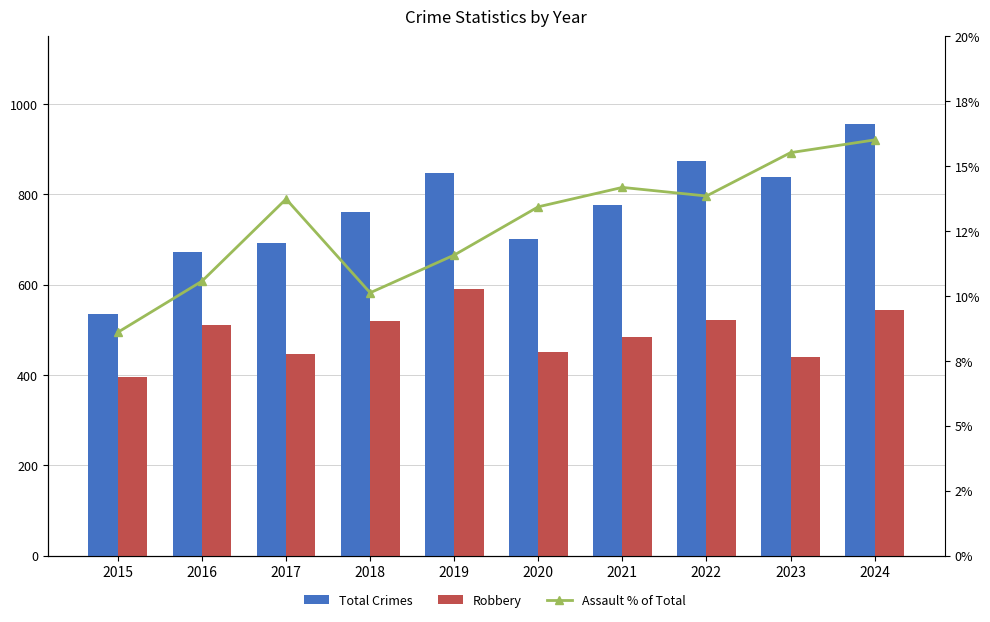

The value of Assault % of Total at 2023 is 25.6. True or false?

False